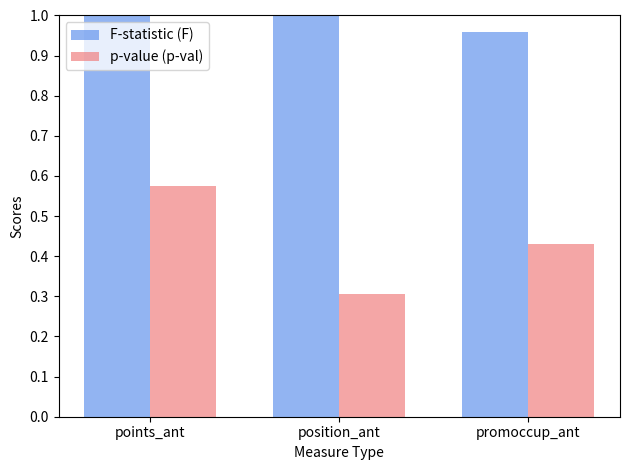

What is the maximum value for p-value (p-val)?

0.6